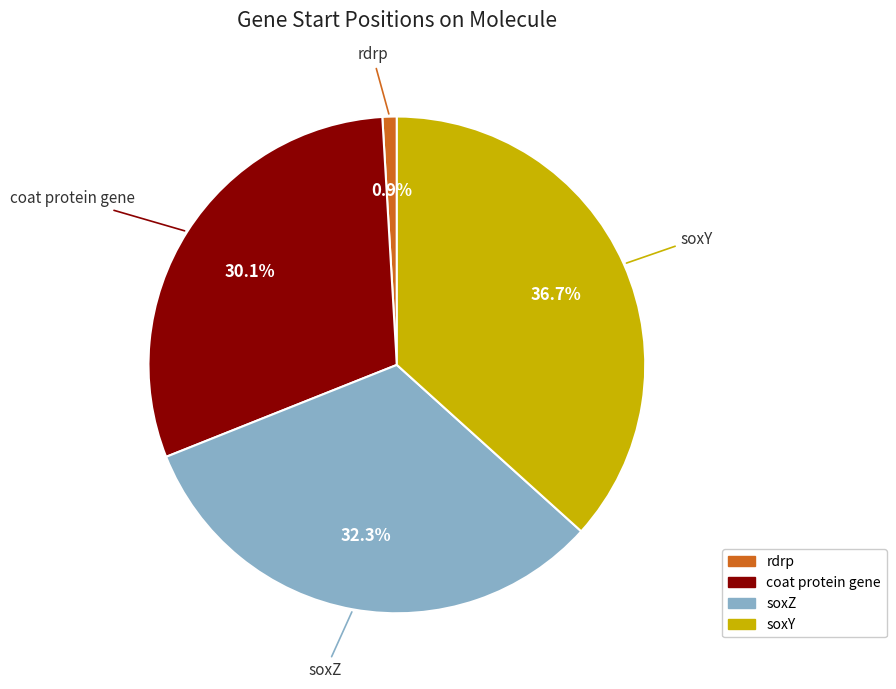

What is the smallest slice in the pie chart?

rdrp